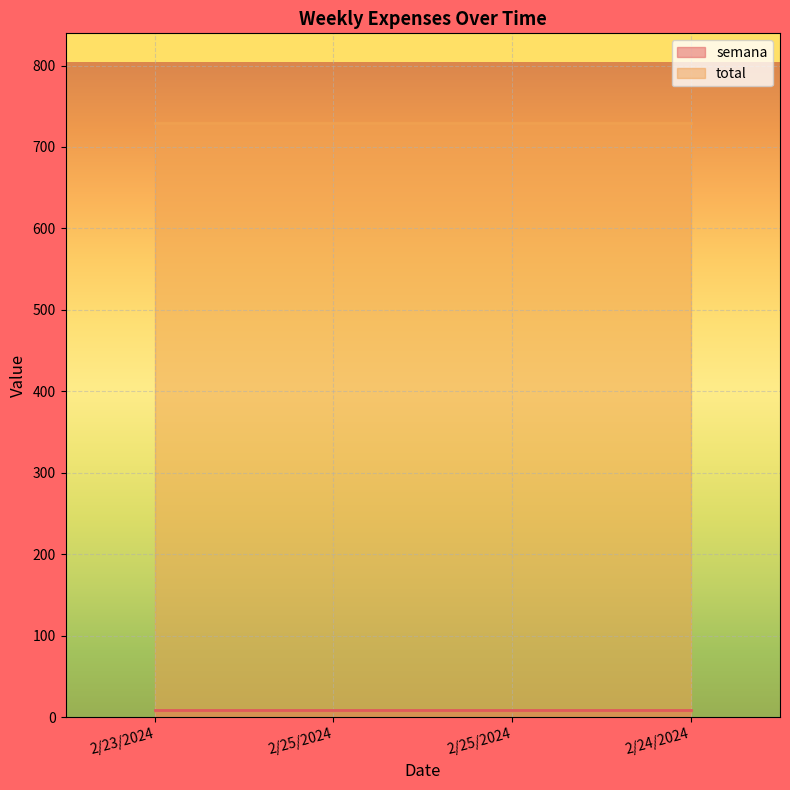

What is the average value of the total series?

730